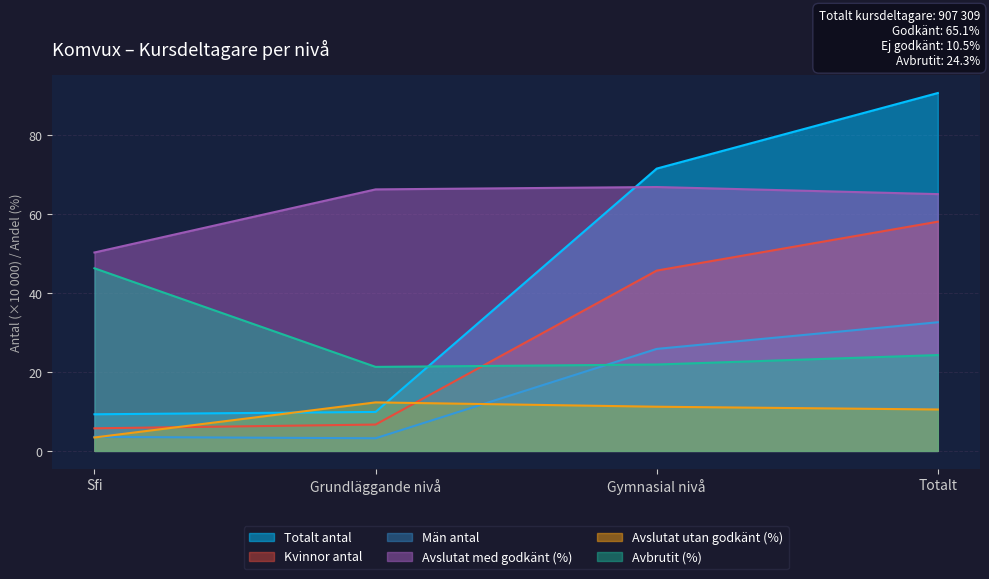

What is the label of the 1st point from the right?

Totalt